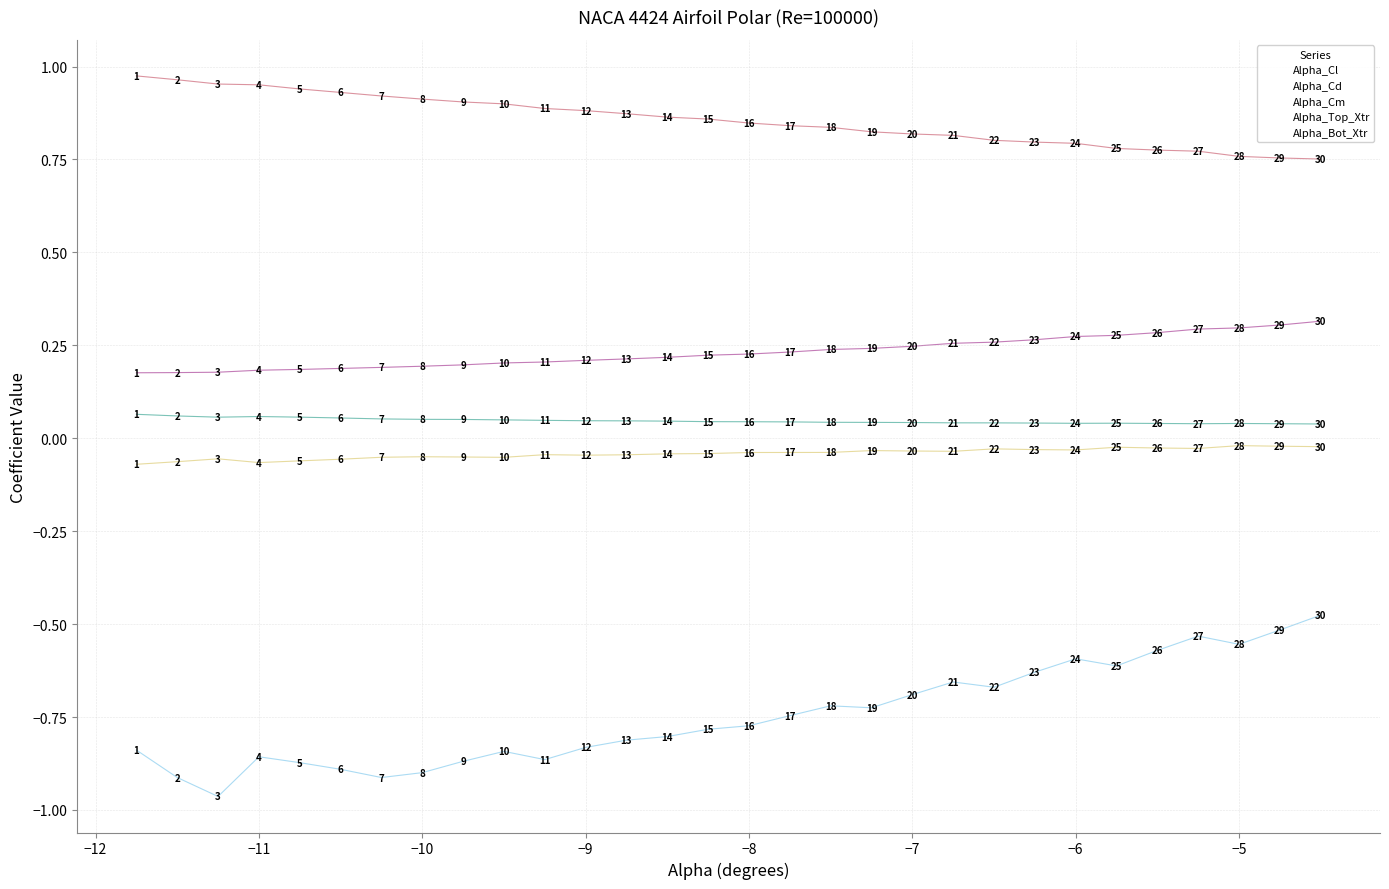

Which series reaches the minimum Y coordinate?

Alpha_Cl